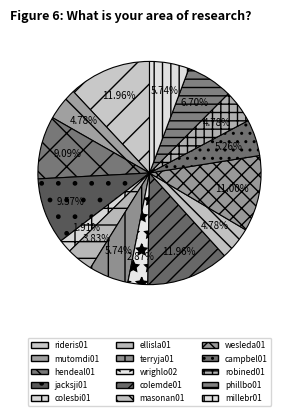

To the nearest percent, what is the difference between the terryja01 and hendeal01 slice percentages?

3%